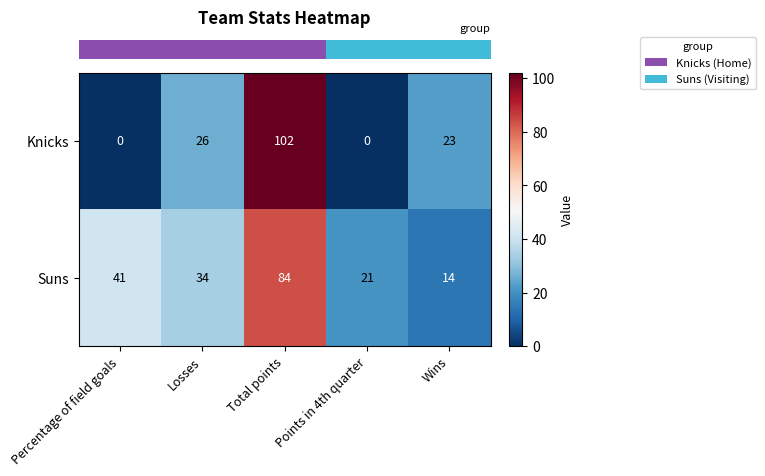

Which series has the largest range (max minus min)?

Knicks